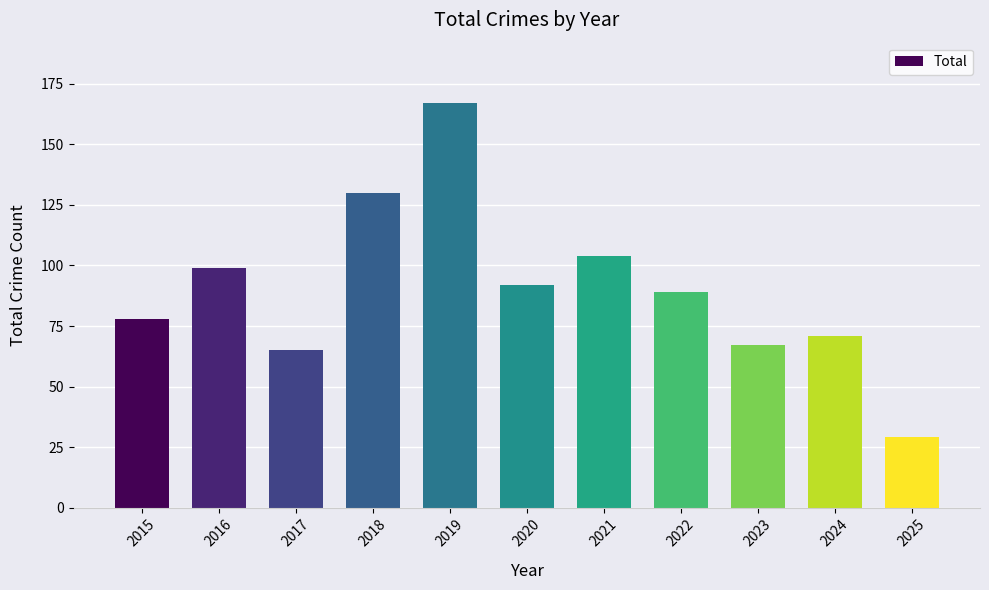

What is the value of the 5th bar from the left?

167